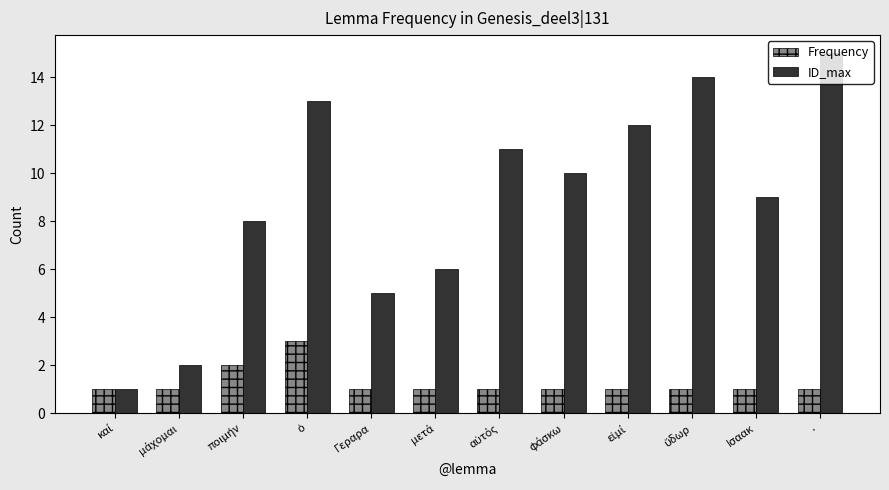

The ID_max series shows 5 at Ισαακ. True or false?

False